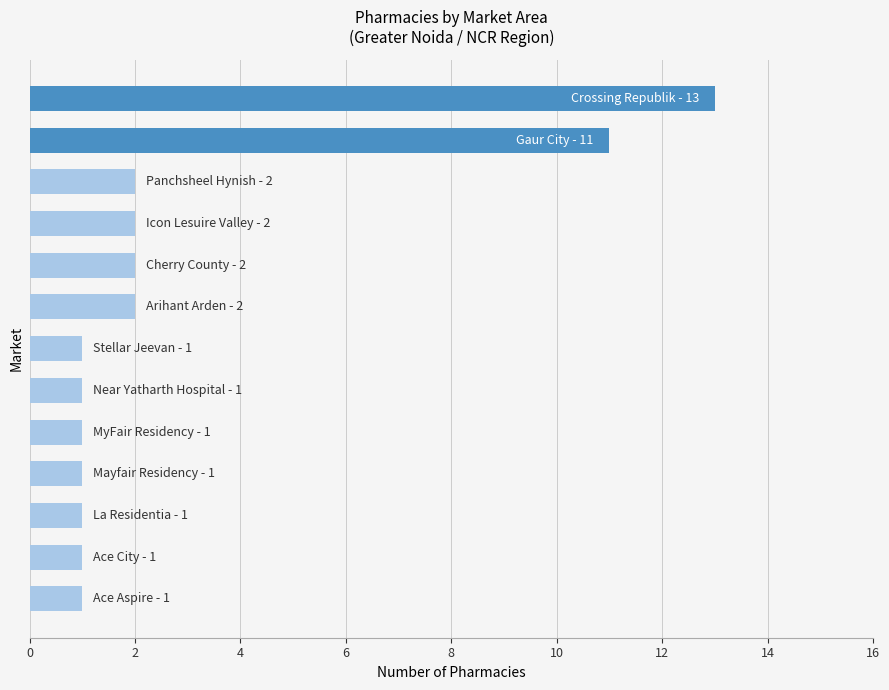

What is the maximum value shown in the chart?

13